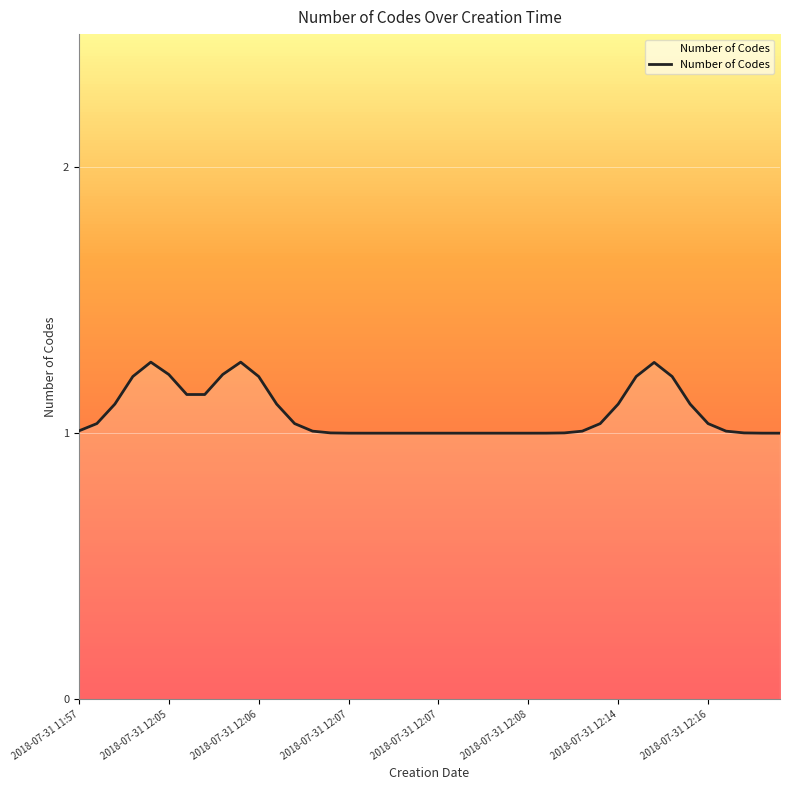

What is the smallest value displayed?

1